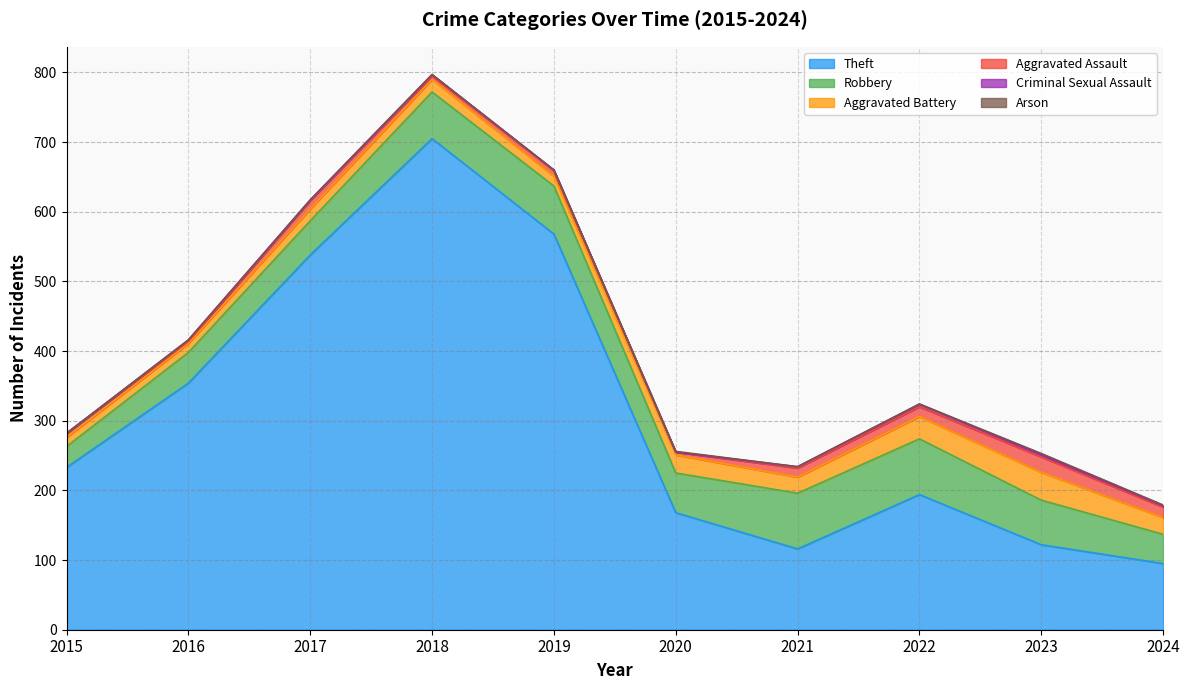

Where does the Aggravated Battery series first go above 23?

2020